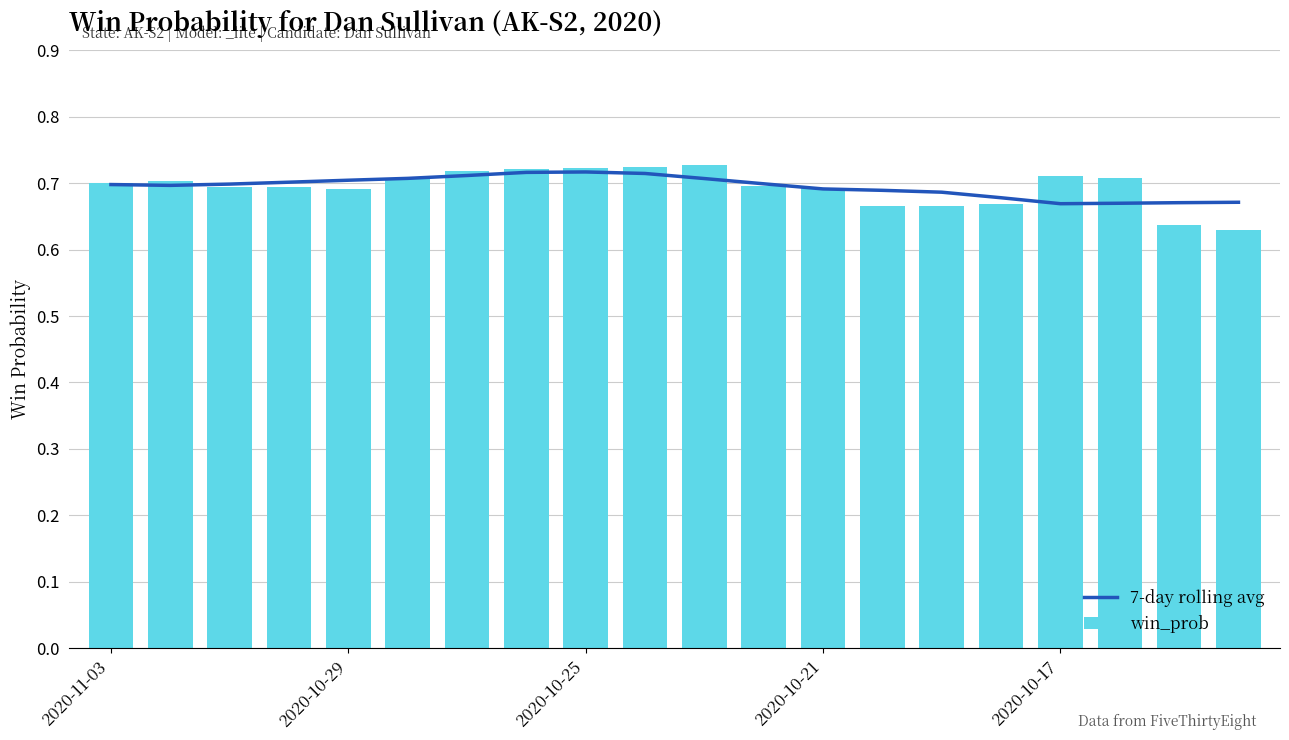

What is the total value across all series at 14?

1.4